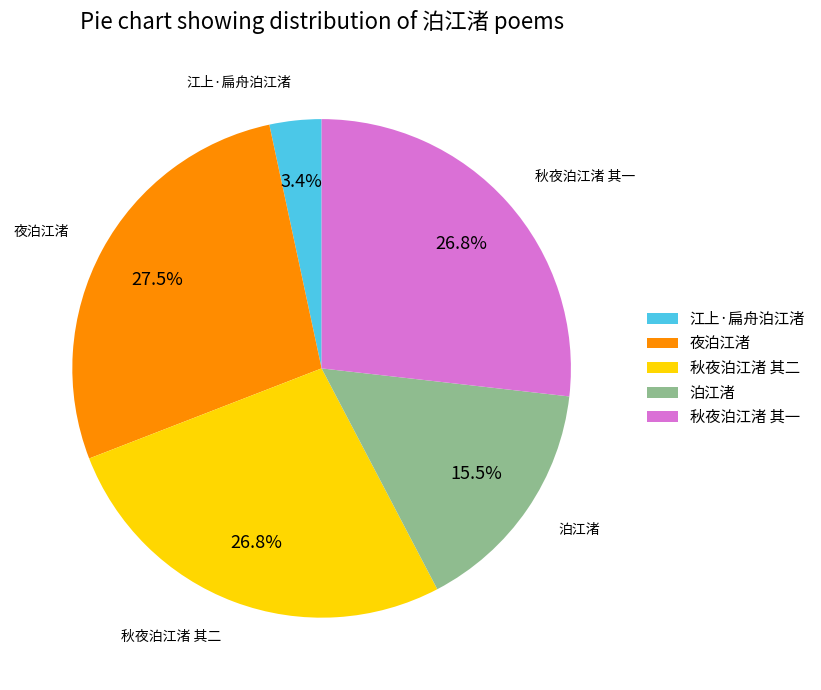

Count the number of slices in the pie.

5